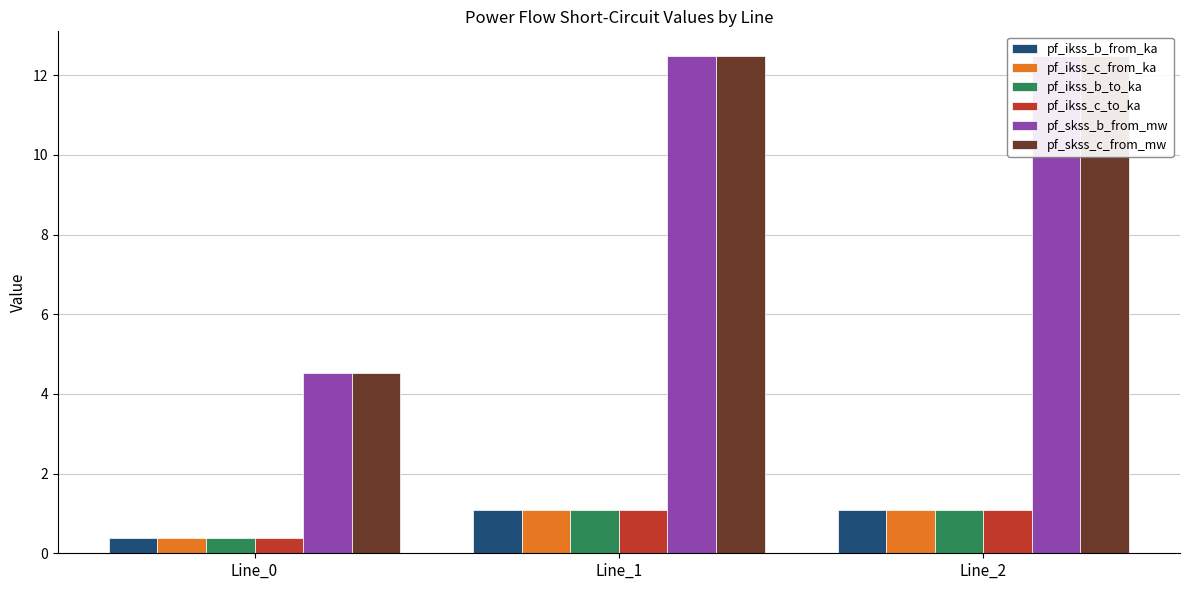

Reading left to right, list all the values displayed in this chart.

pf_ikss_b_from_ka: 0.4	1.1	1.1
pf_ikss_c_from_ka: 0.4	1.1	1.1
pf_ikss_b_to_ka: 0.4	1.1	1.1
pf_ikss_c_to_ka: 0.4	1.1	1.1
pf_skss_b_from_mw: 4.5	12.5	12.5
pf_skss_c_from_mw: 4.5	12.5	12.5